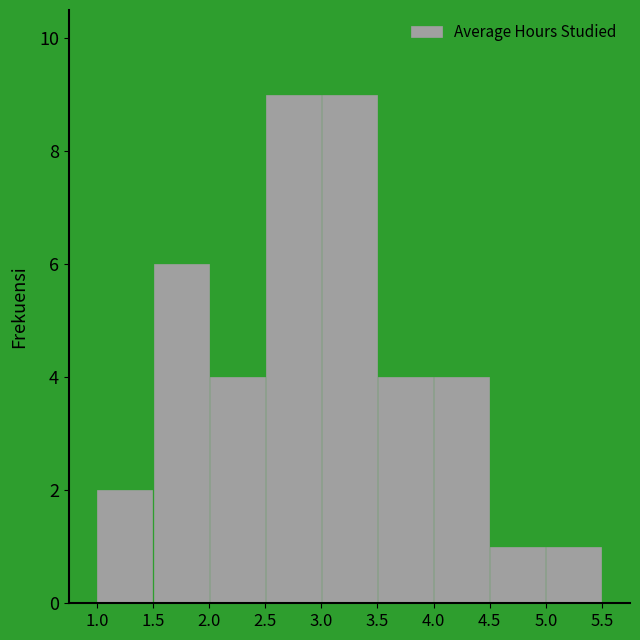

How tall is the bar that spans 3.5 to 4.0 on the x-axis? The values are not printed on the chart, so give them approximately, as read against the axis.

4